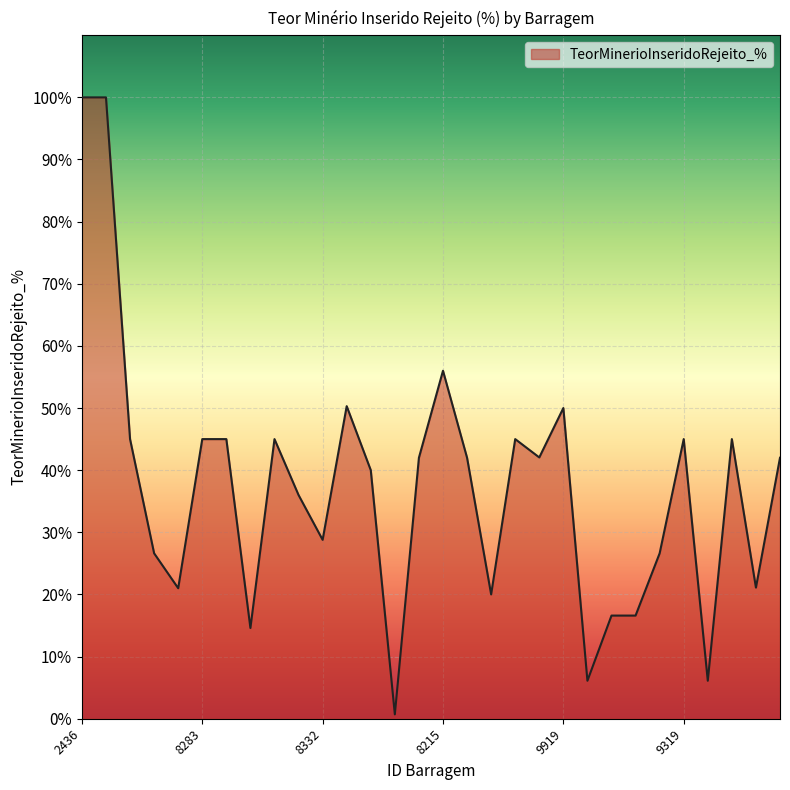

What is the difference between the maximum and minimum values?

99.3